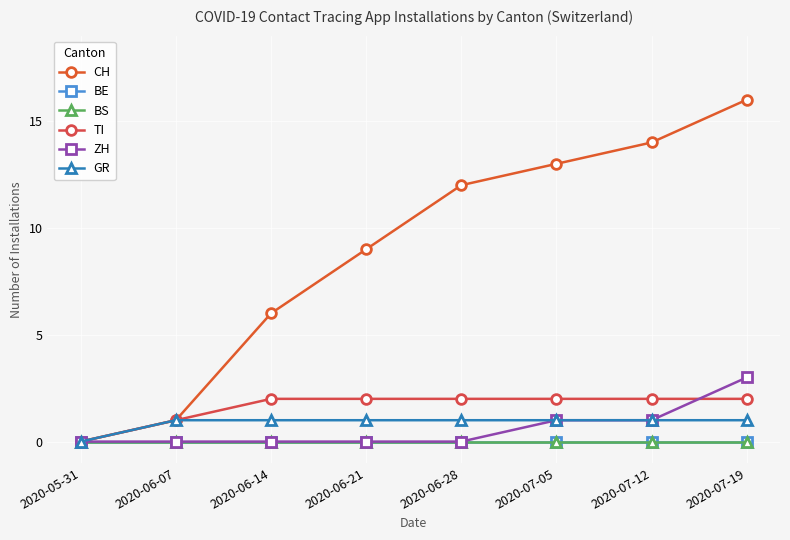

Does the chart have visible grid lines?

Yes